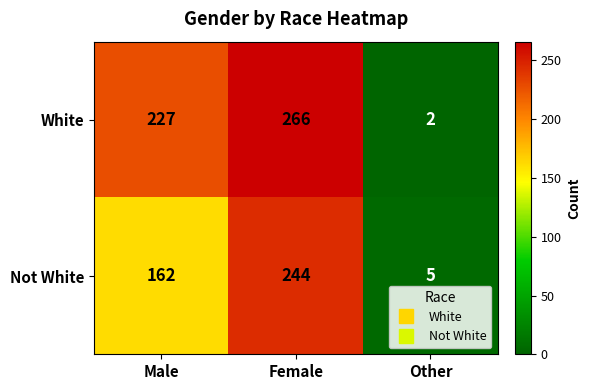

Where is Not White nearest to the value 124?

Male